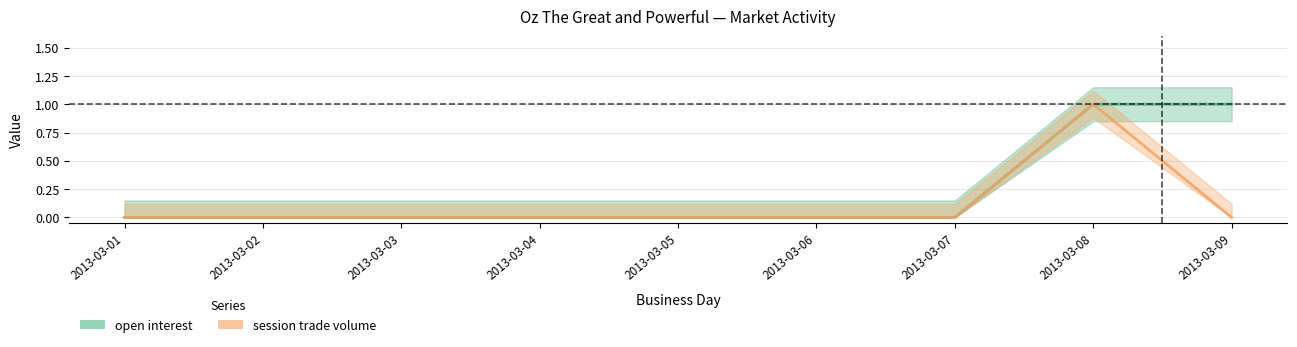

The open interest series shows 1 at 2013-03-06. True or false?

False